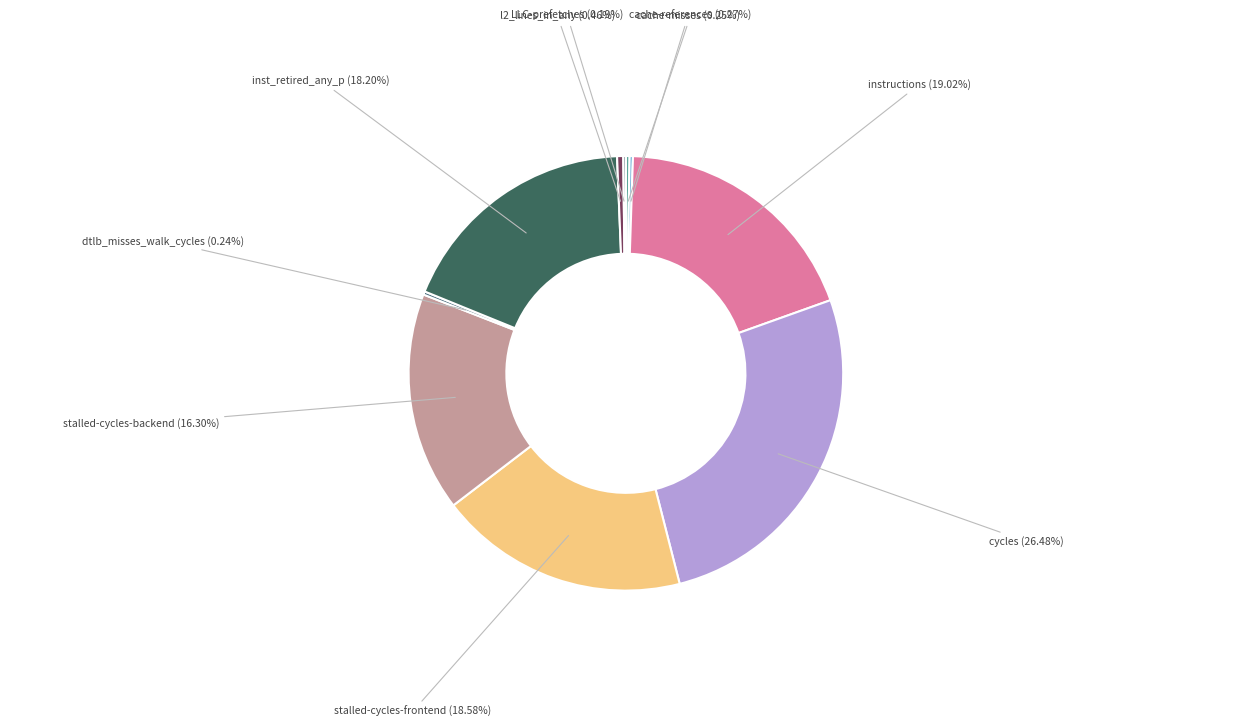

Is there any slice that represents more than half of the pie?

No